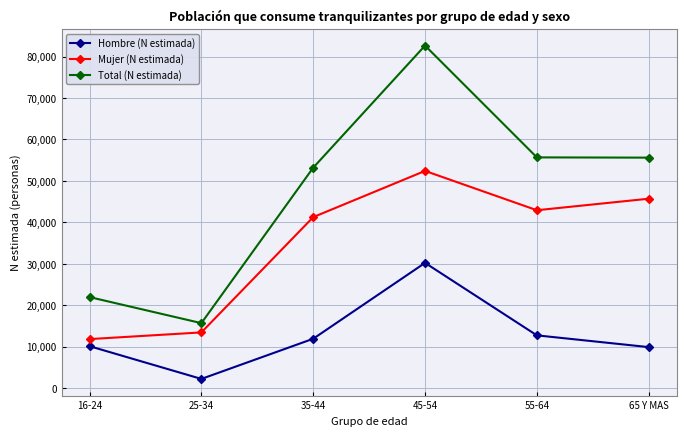

The value of Mujer (N estimada) at 65 Y MAS is 24800. True or false?

False